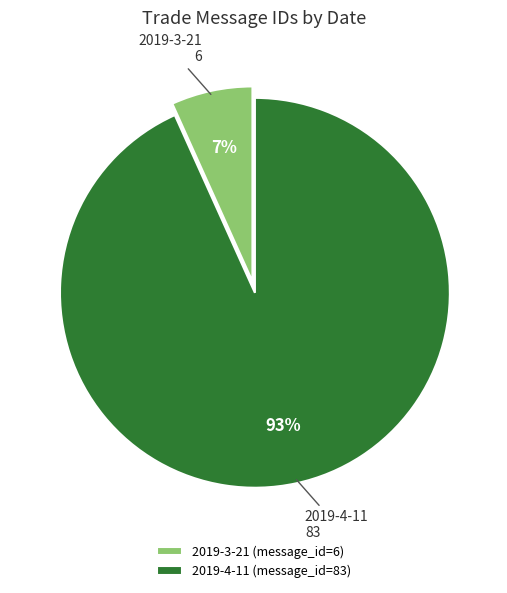

Which category accounts for the majority?

2019-4-11